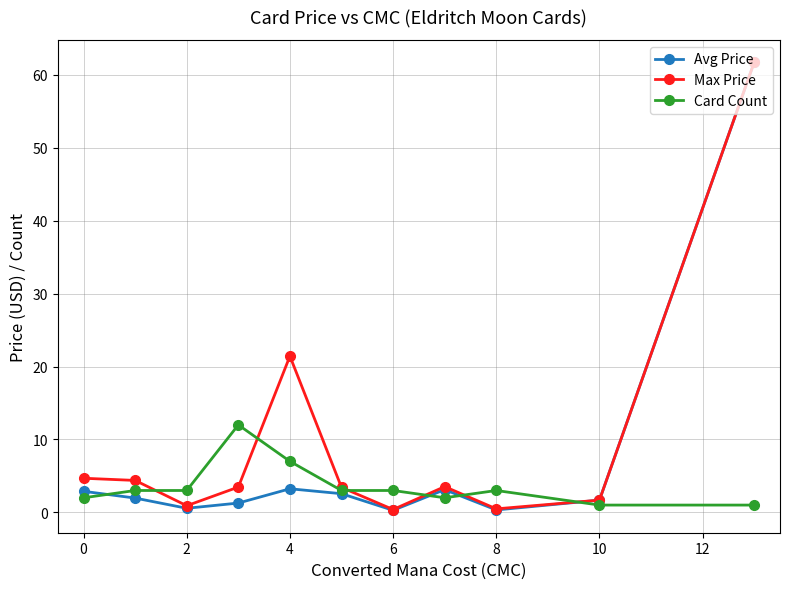

List the series in order of their overall mean, lowest first.

Card Count, Avg Price, Max Price